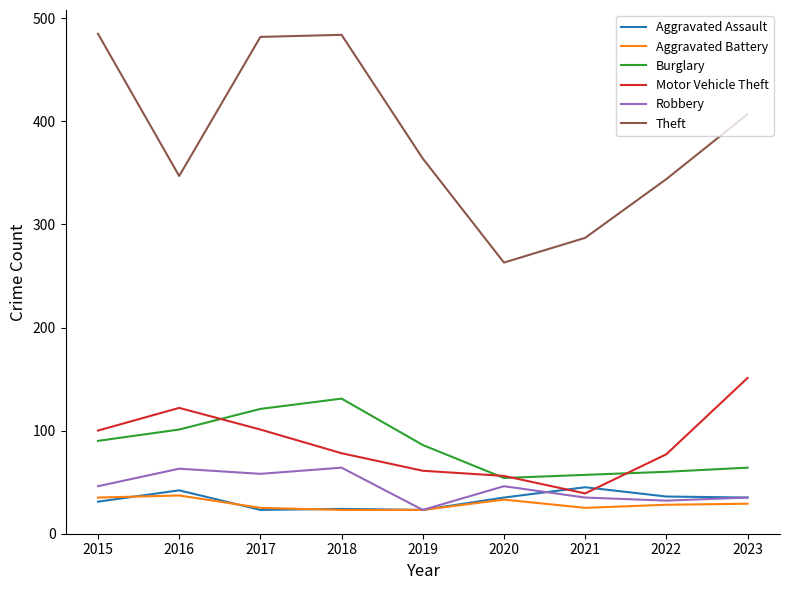

Is the value of Motor Vehicle Theft at 2022 greater than the value of Burglary at 2018?

No